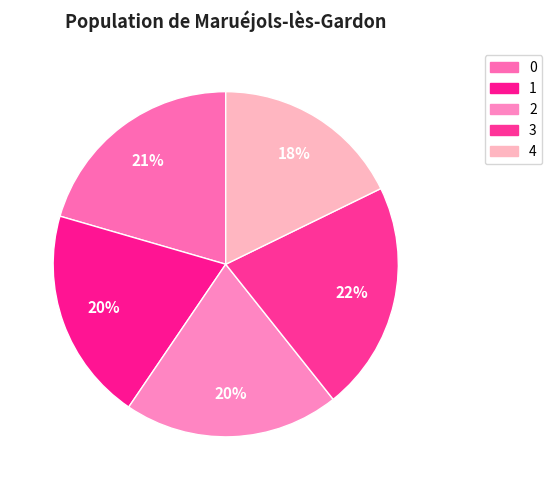

To the nearest percent, what portion does 4 represent?

18%